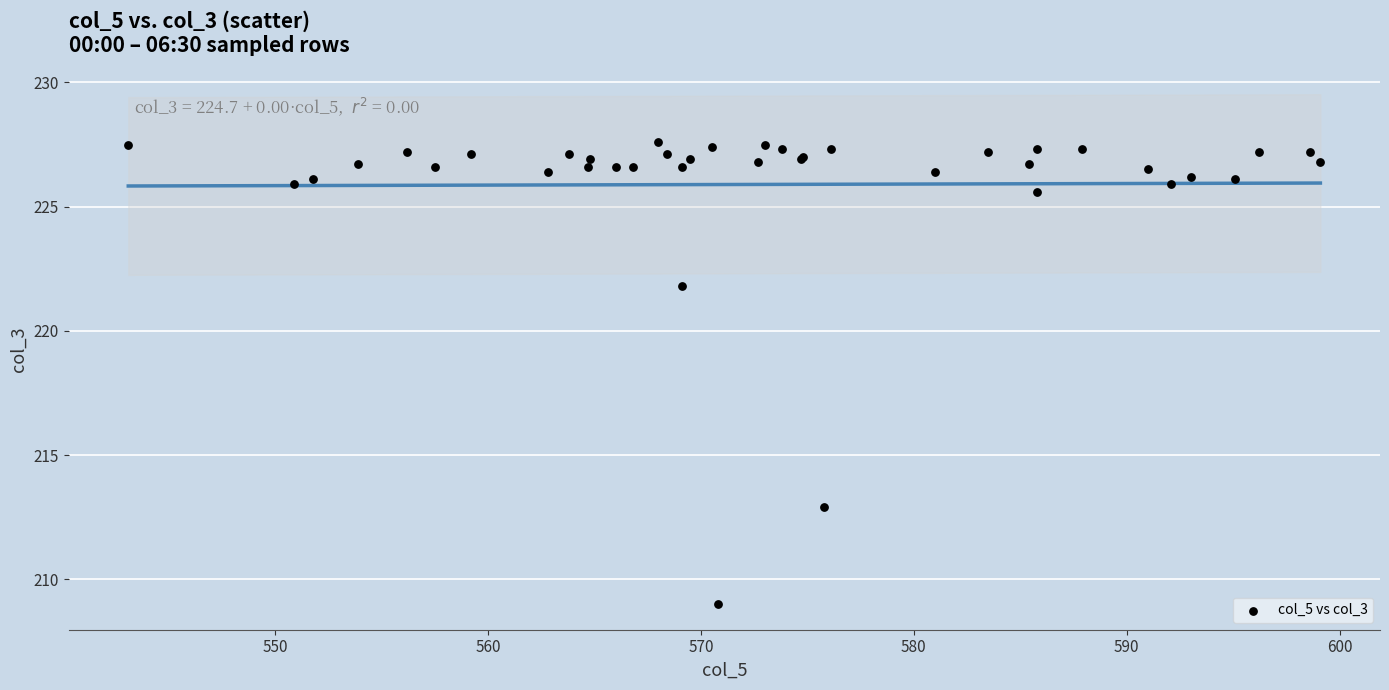

What Y value in the scatter plot is closest to 218?

221.8